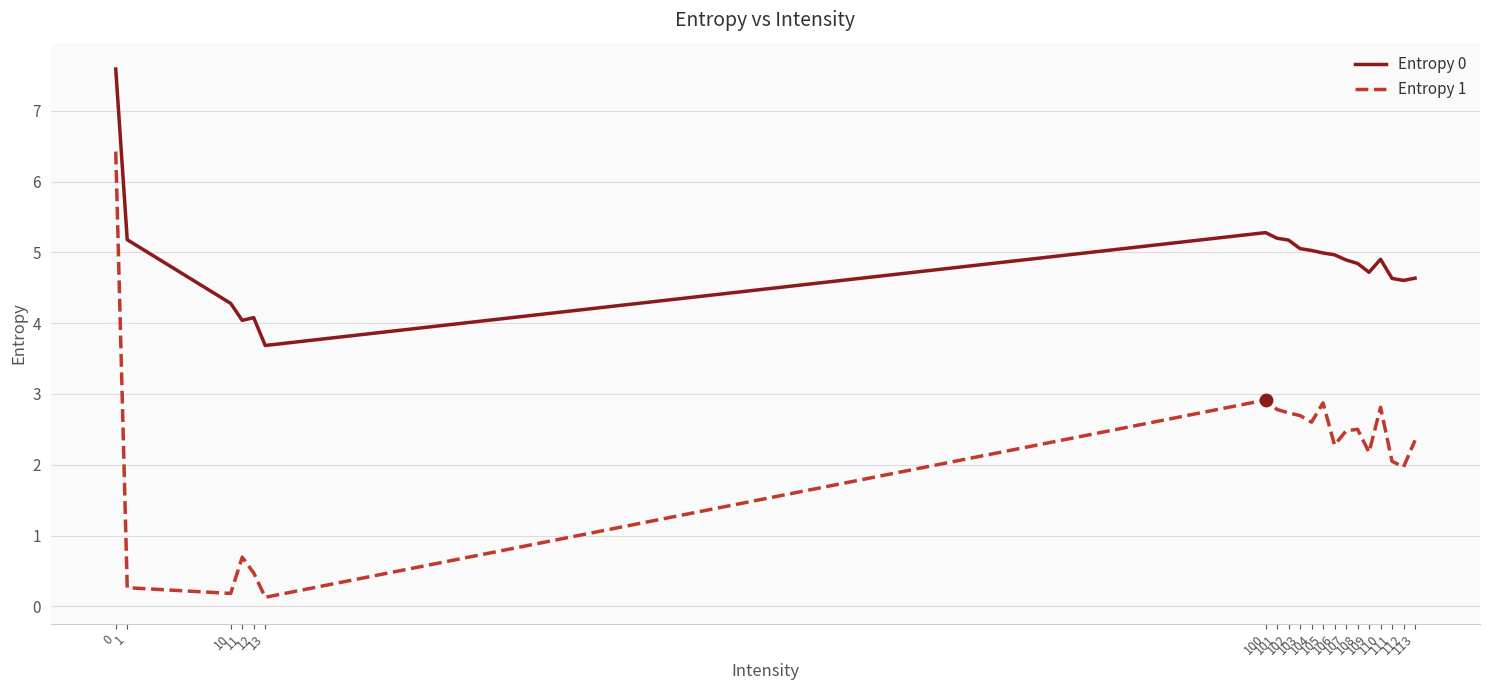

At how many categories does at least one series exceed 3?

20